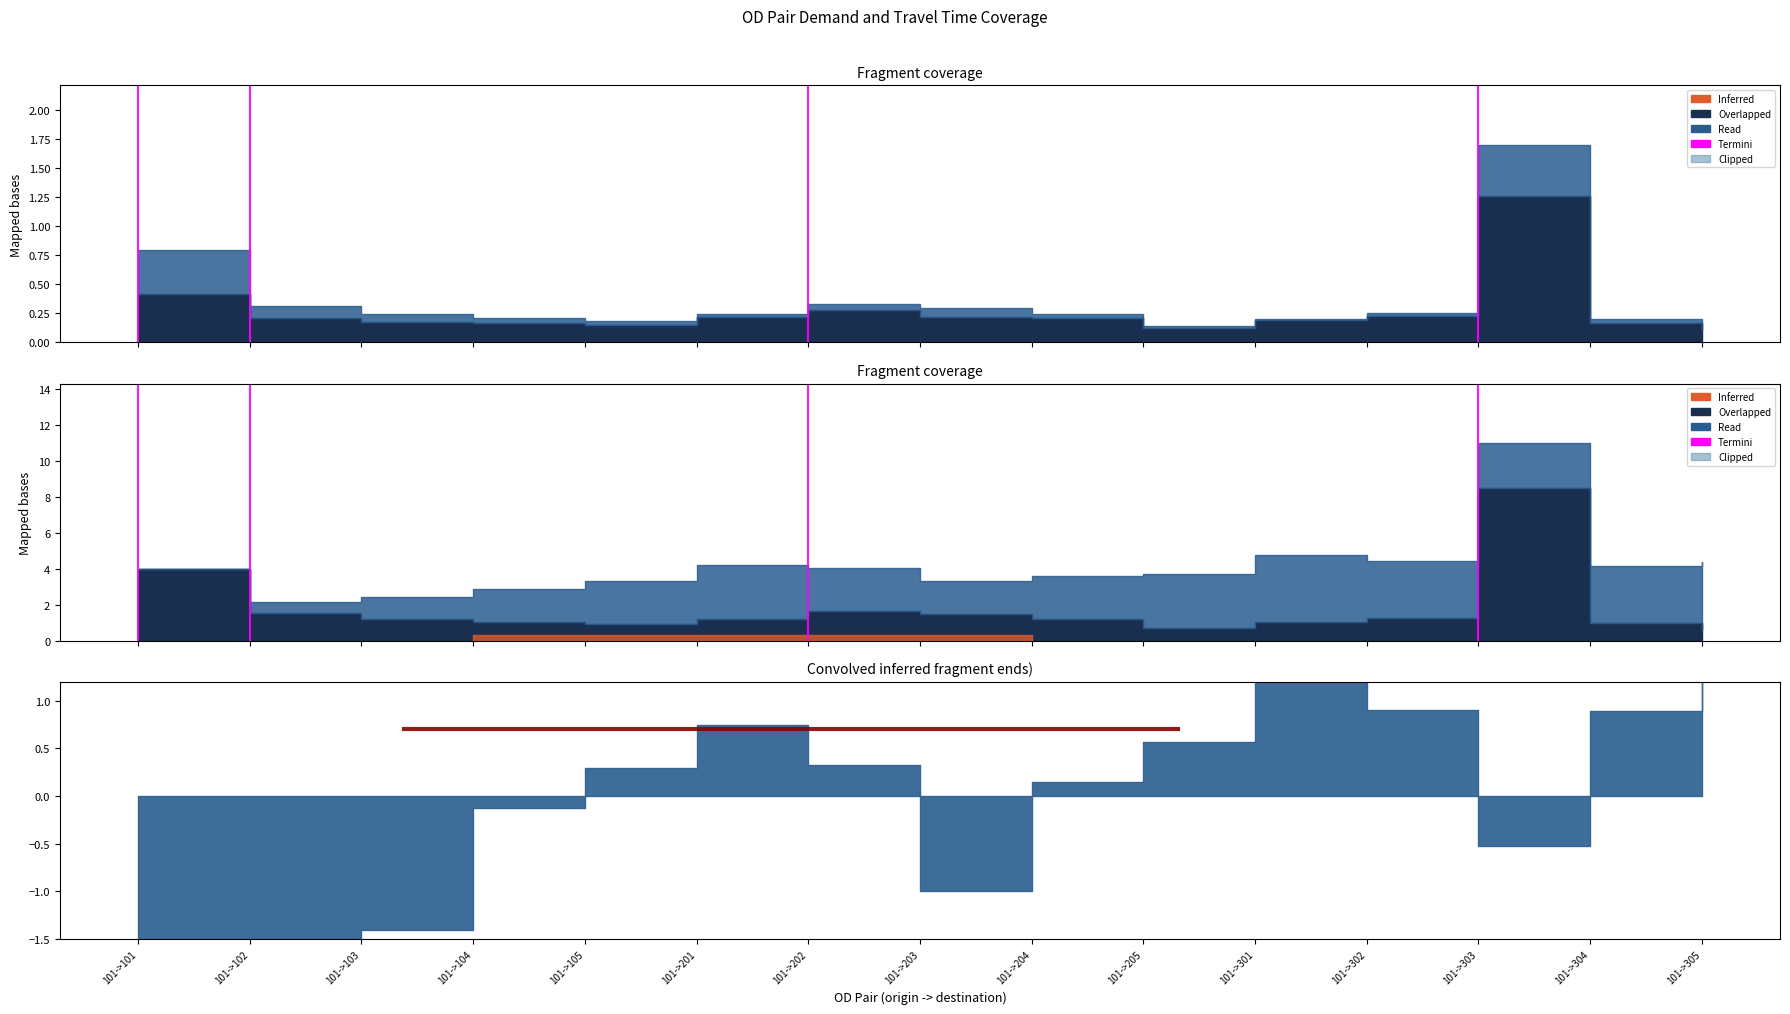

Which category has the lowest value across all series?

101->102